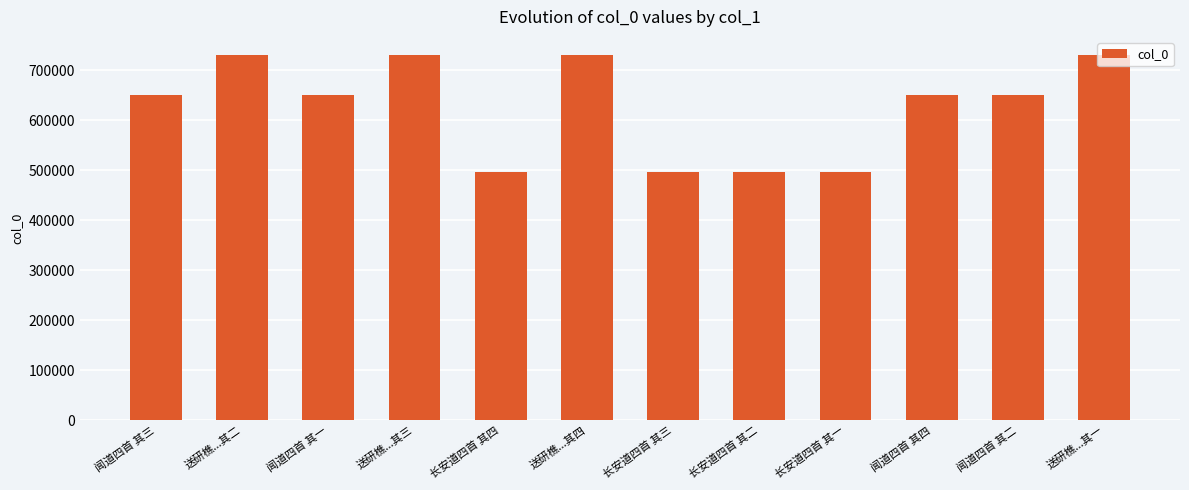

What value does the data have at 送研樵...其四?

730447